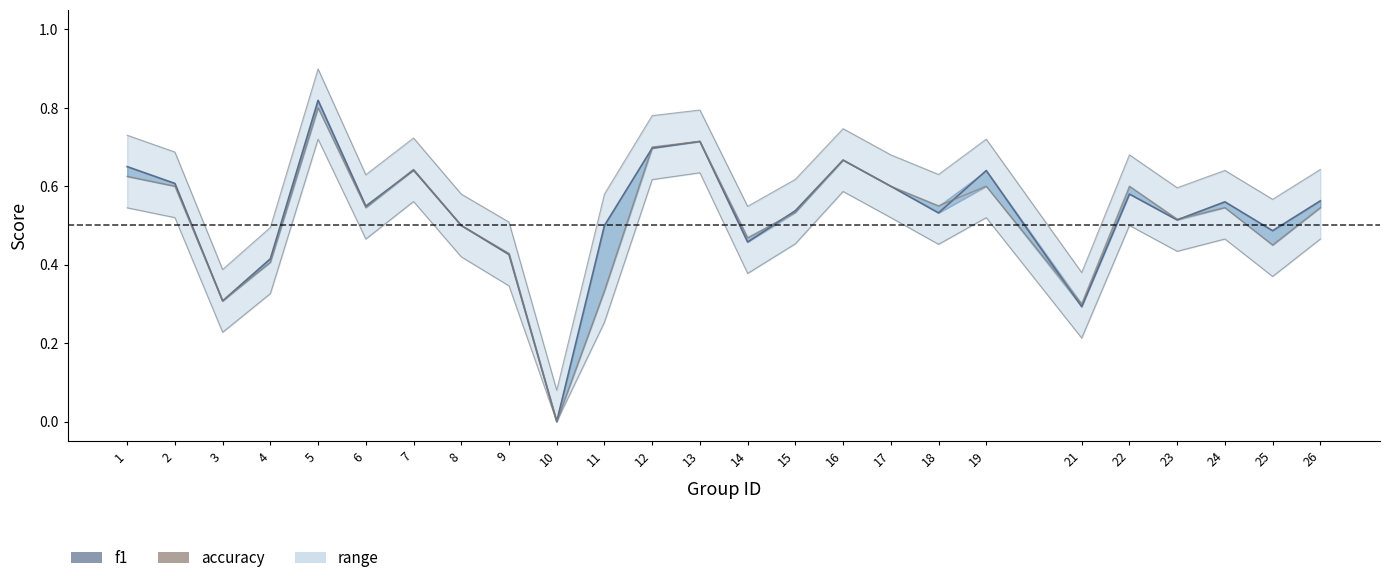

Is this an area chart (filled region under the line)?

No